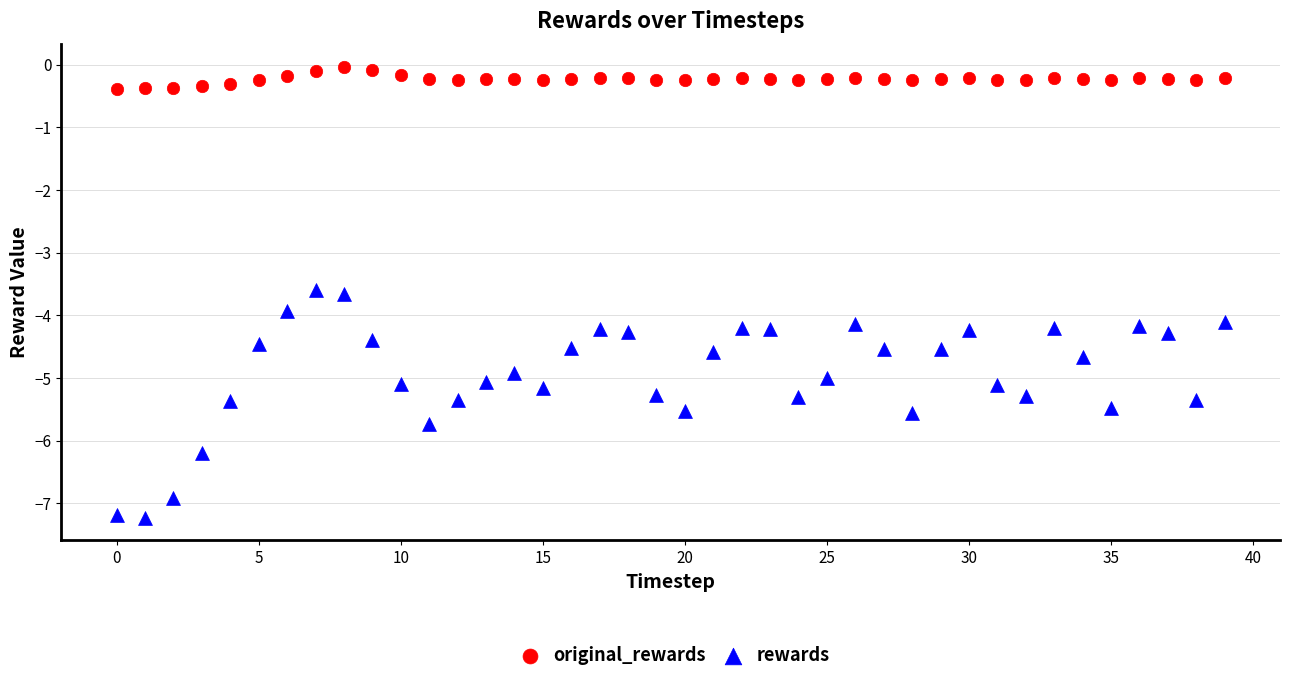

Which series contains the highest Y value?

original_rewards